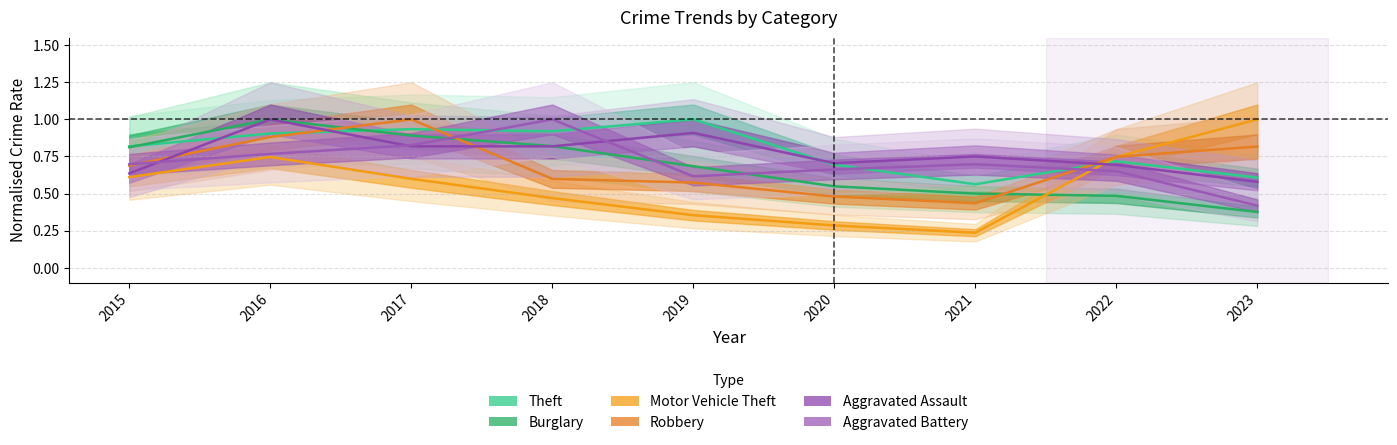

Rank the series by their maximum value, from lowest to highest.

Theft, Burglary, Motor Vehicle Theft, Robbery, Aggravated Assault, Aggravated Battery